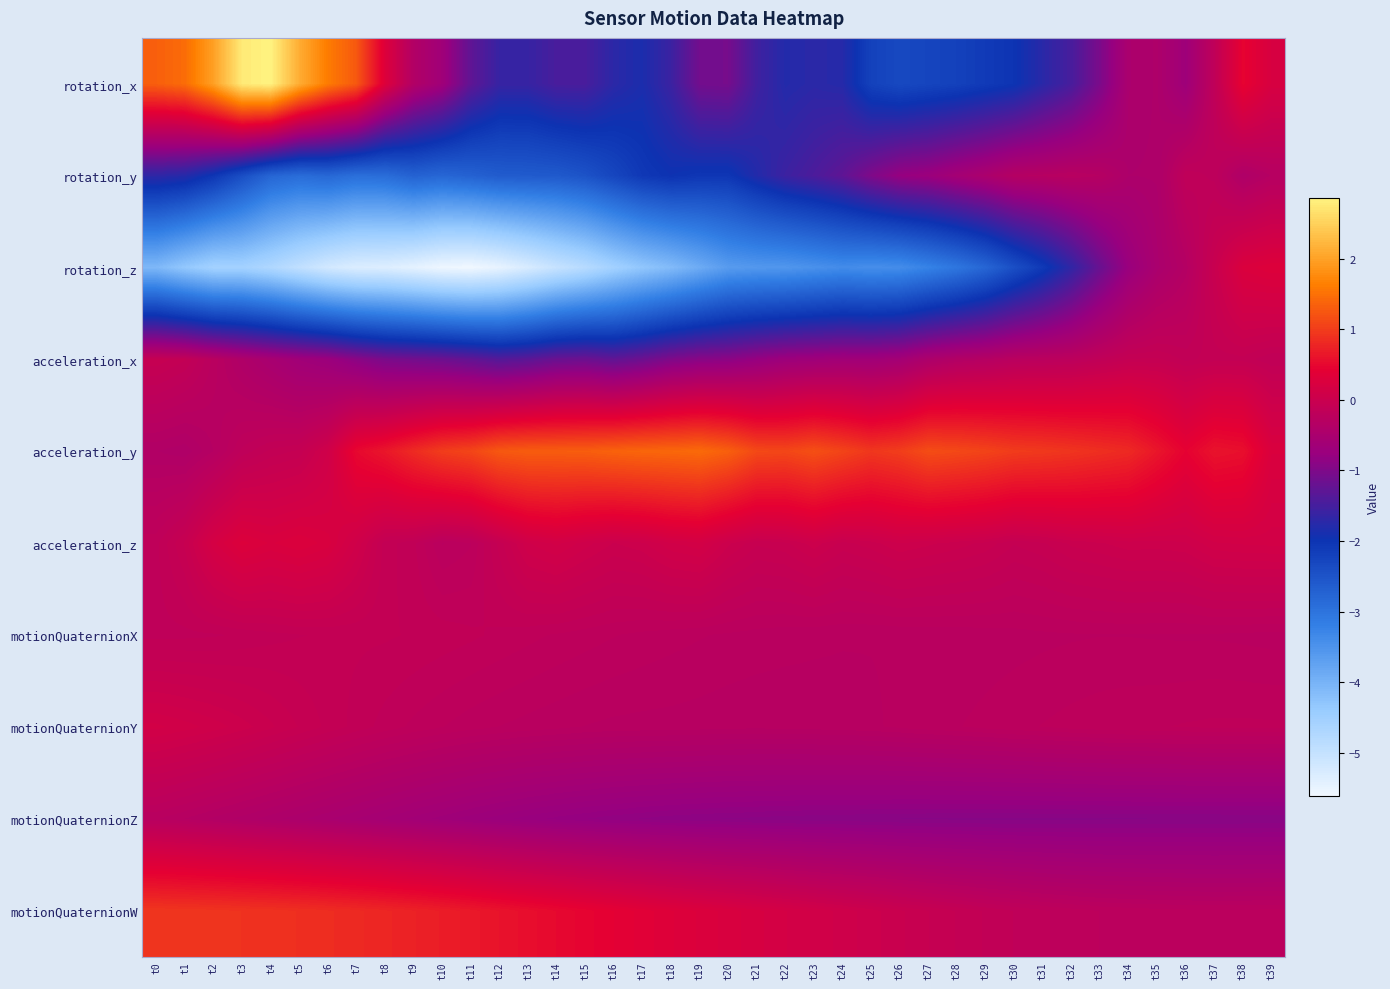

At which category is the sum across all series the highest?

t38